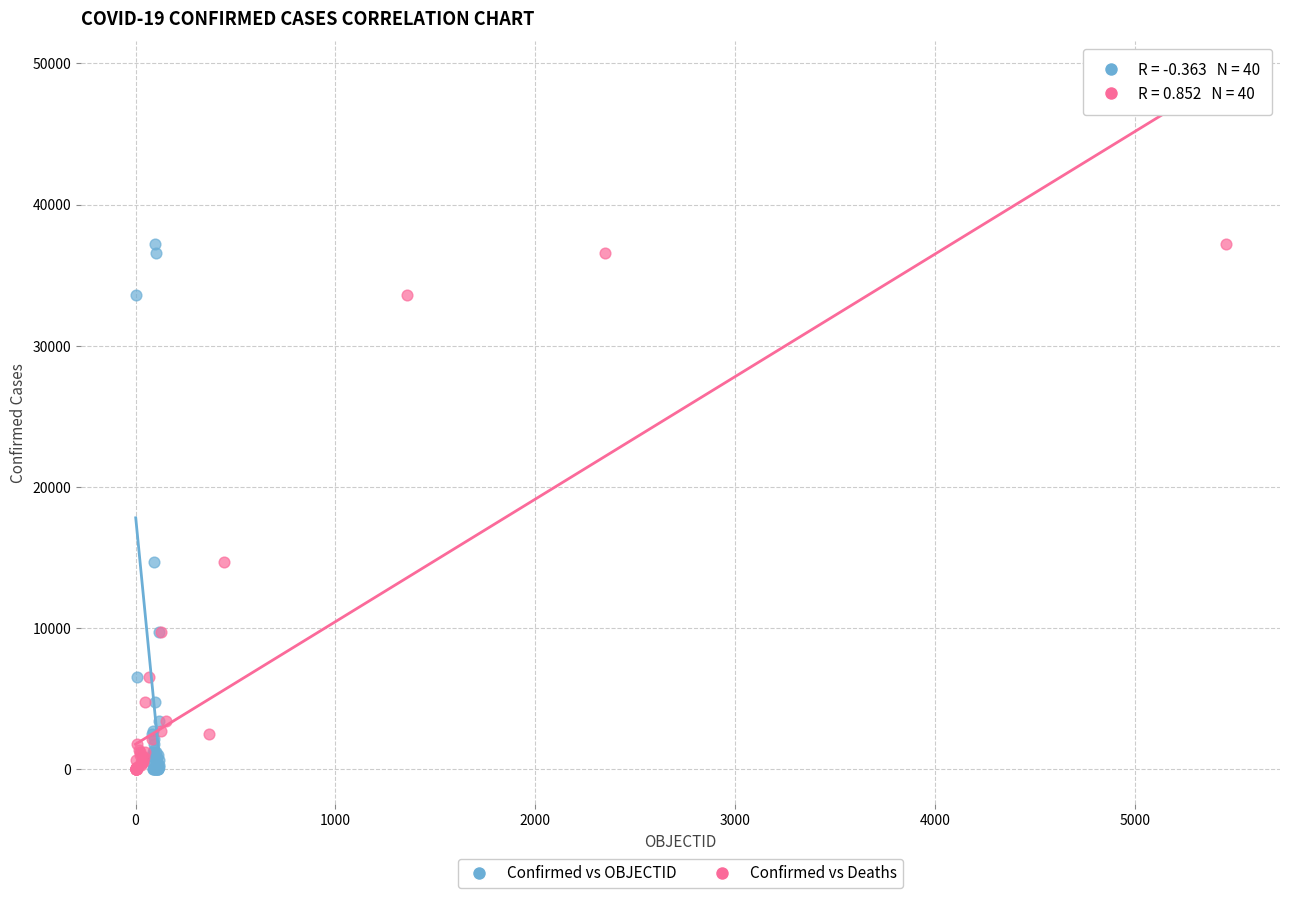

What are all the series names shown in the legend?

Confirmed vs OBJECTID, Confirmed vs Deaths